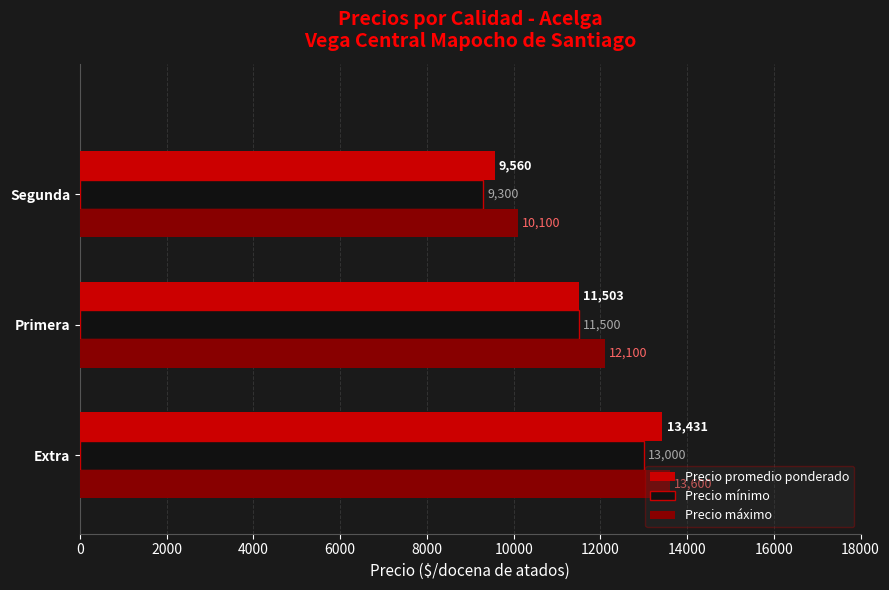

Which series has the widest spread of values?

Precio promedio ponderado